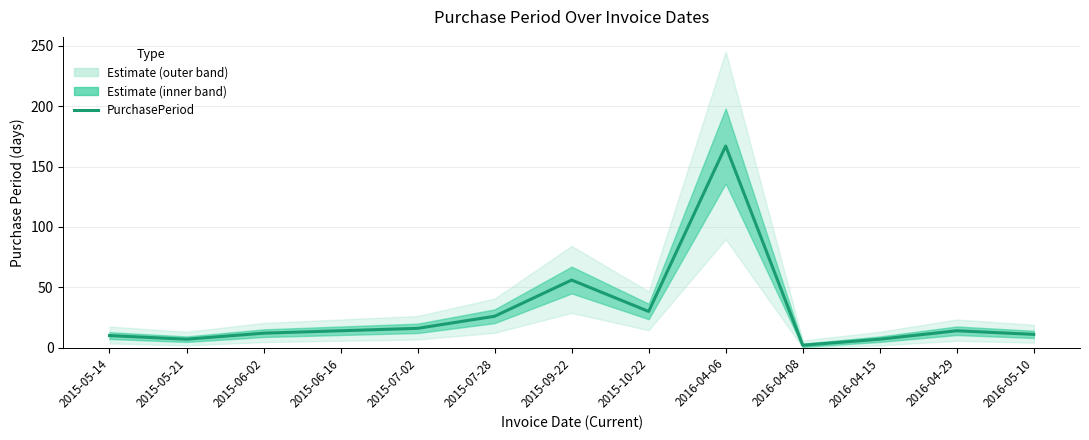

The value at 2016-04-08 is 3. True or false?

False